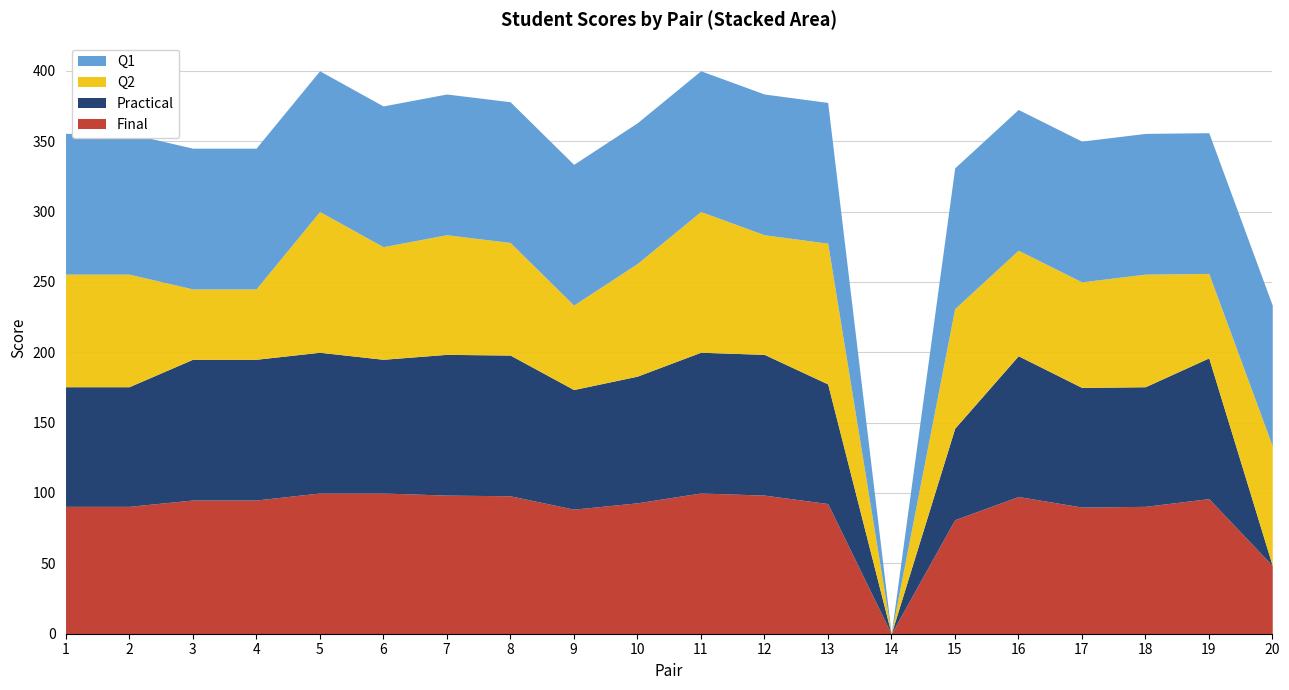

Which series ends up on top after the final intersection of Practical and Final?

Final